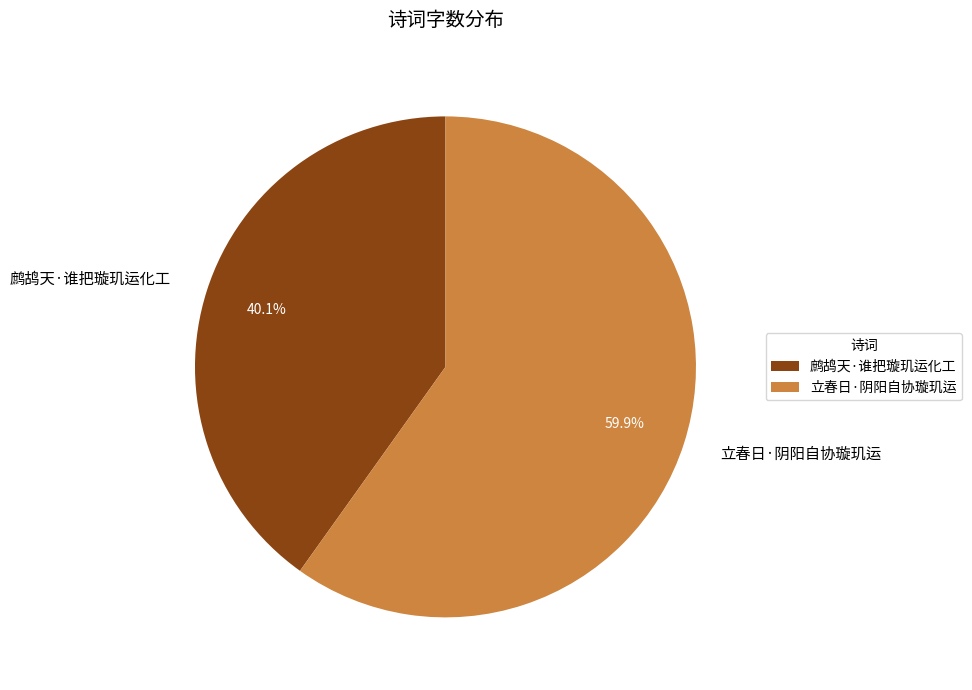

The 鹧鸪天·谁把璇玑运化工 slice represents 40% of the pie. True or false?

True